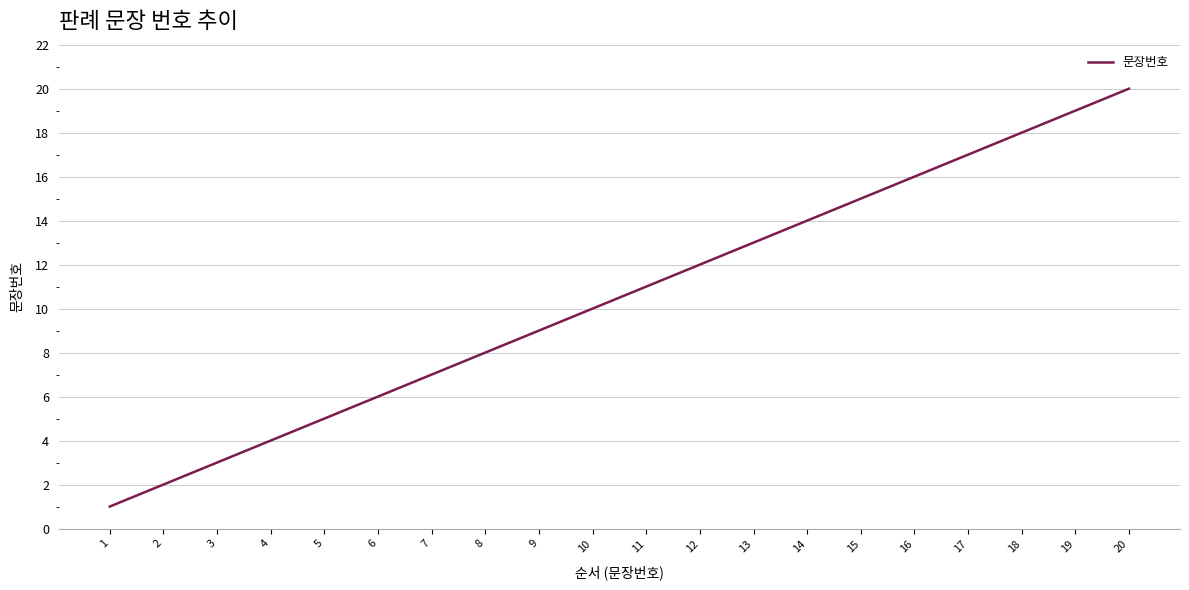

What is the difference between the maximum and minimum values?

19